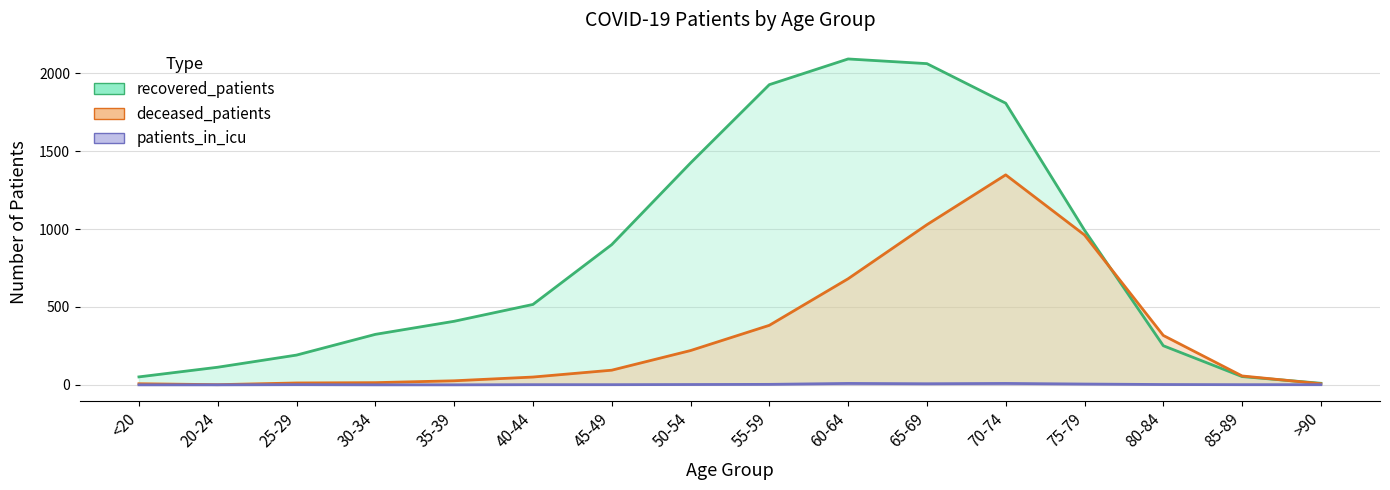

Rank the series by their maximum value, from highest to lowest.

recovered_patients, deceased_patients, patients_in_icu